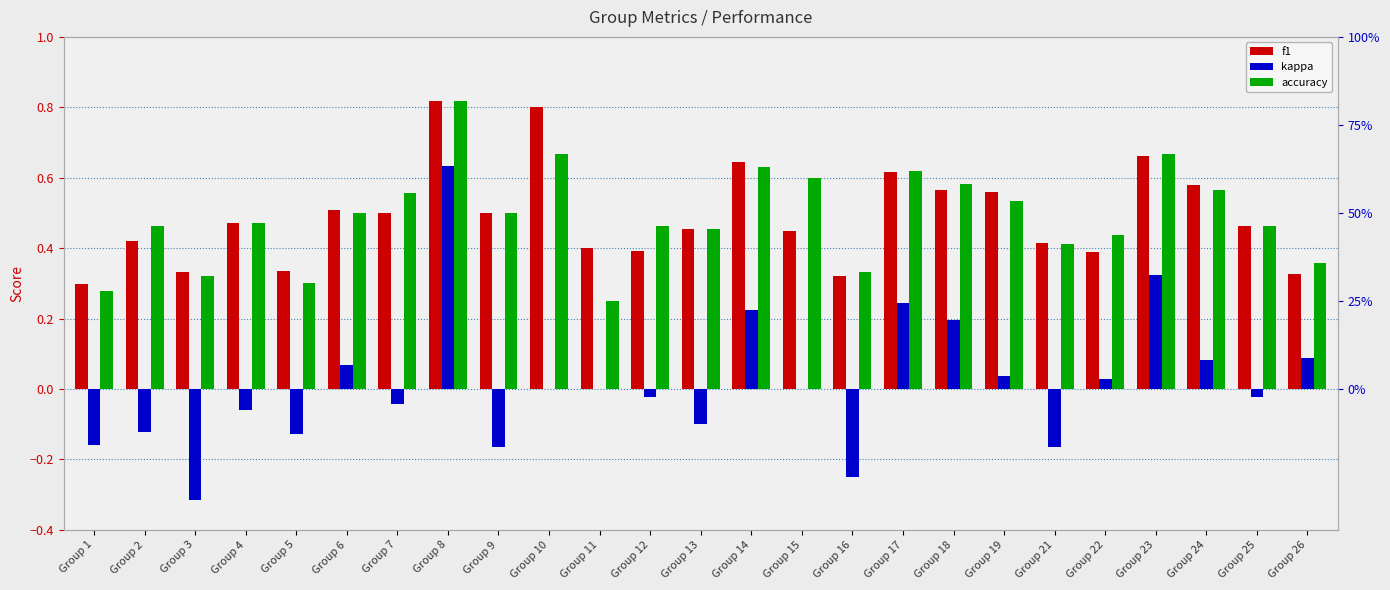

What is the value of the kappa bar at the 5th from the left?

-0.1